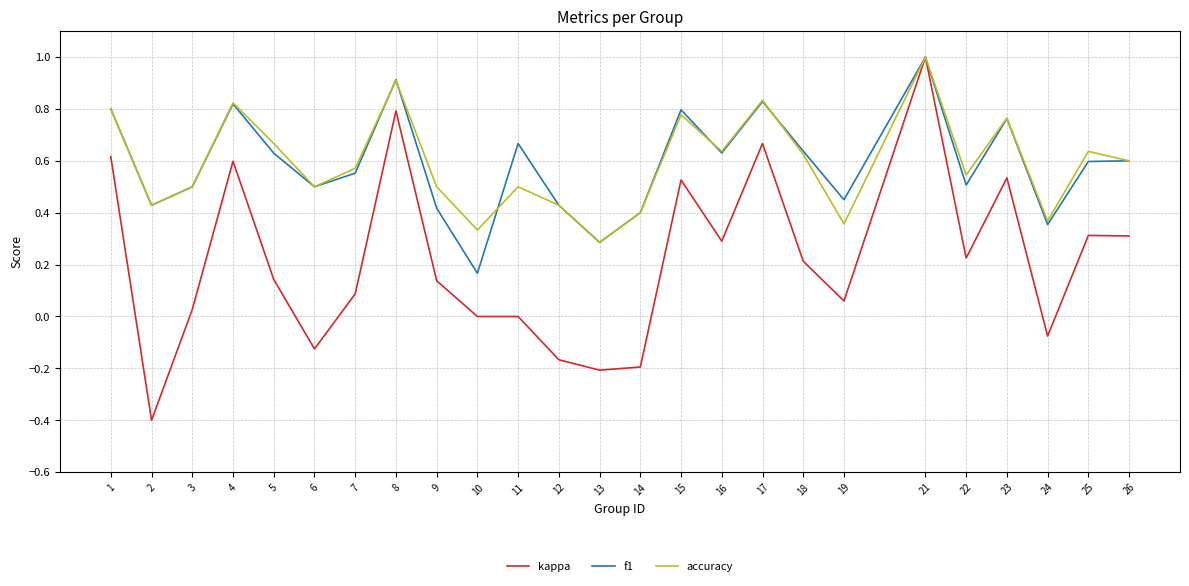

Which series has the widest spread of values?

kappa